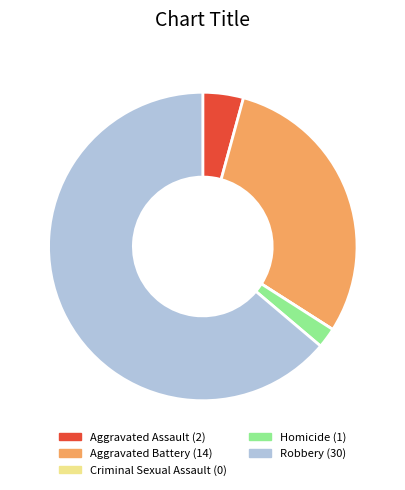

Which category accounts for the majority?

Robbery